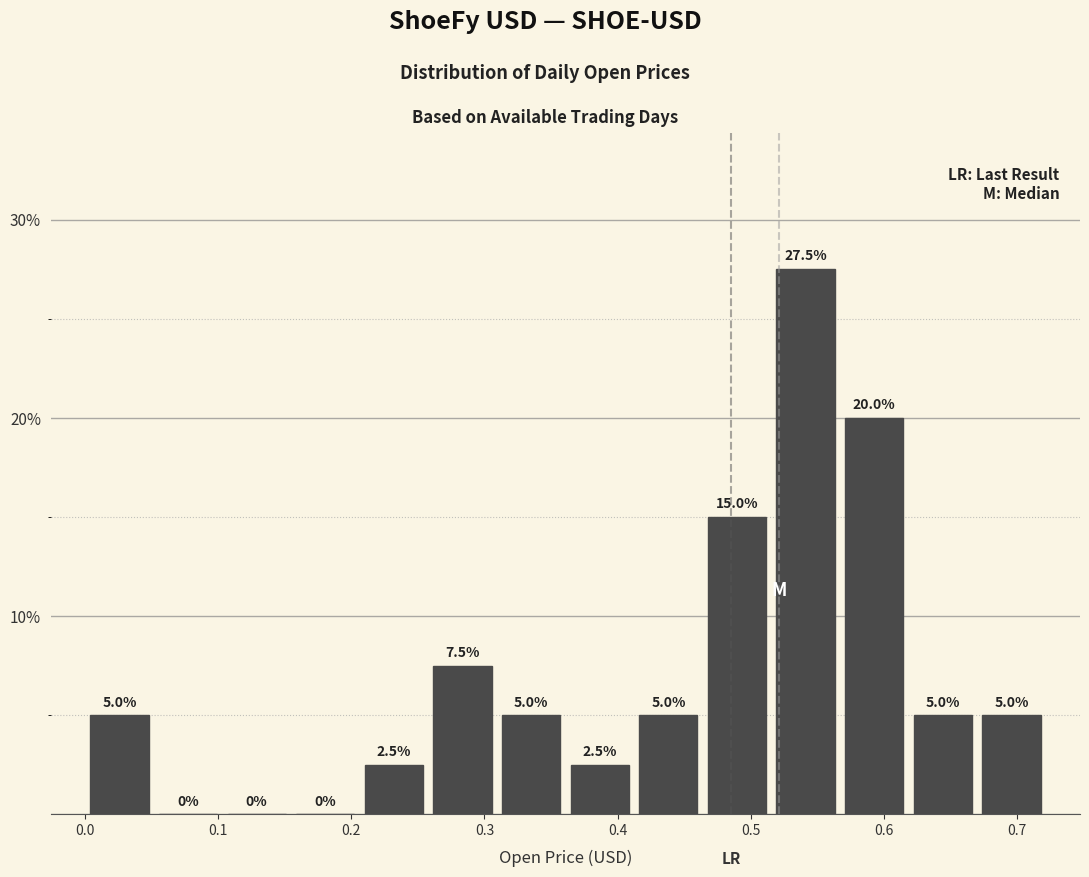

How tall is the bar that spans 0.26 to 0.31 on the x-axis? The bar edges are not printed on the chart, so give them approximately, as read against the axis.

7.5